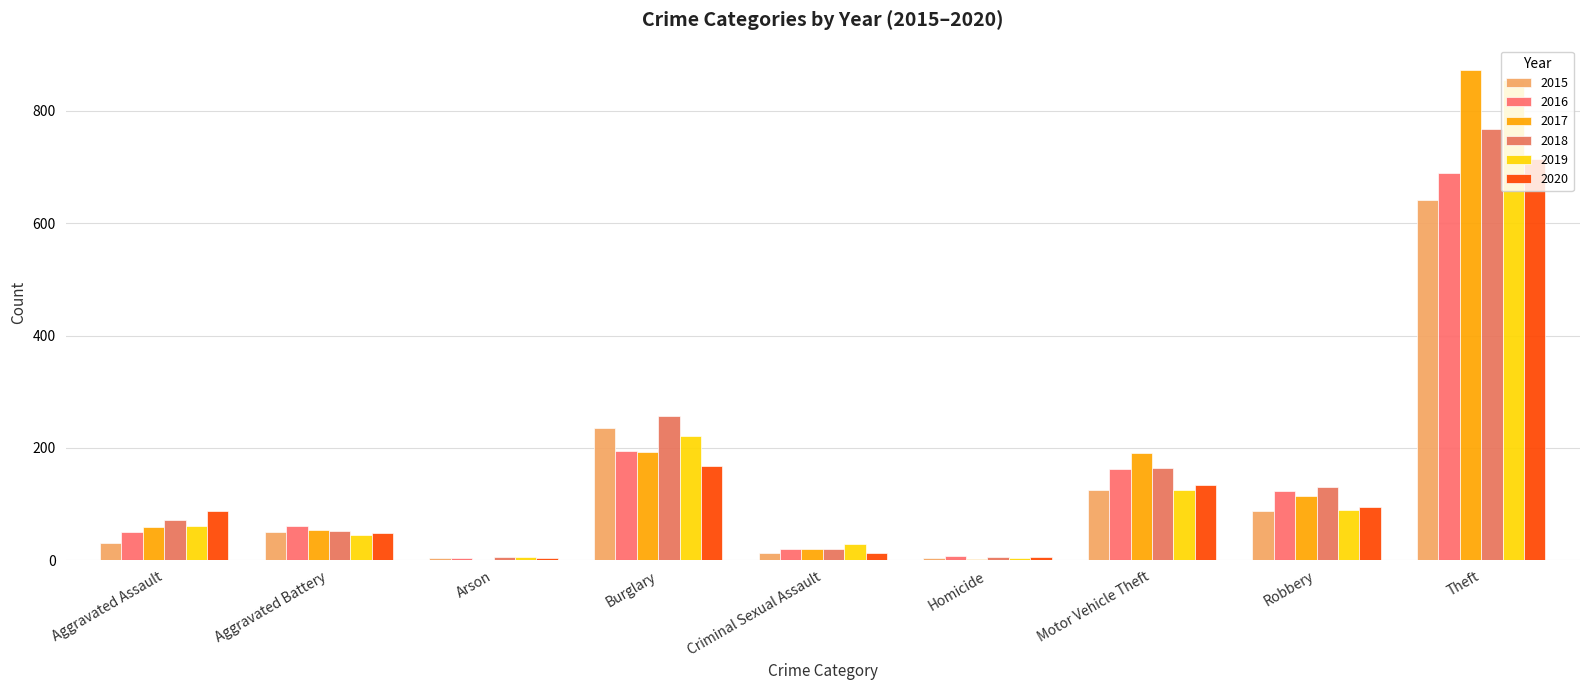

Is it true that 2015 equals 31 at Aggravated Assault?

True